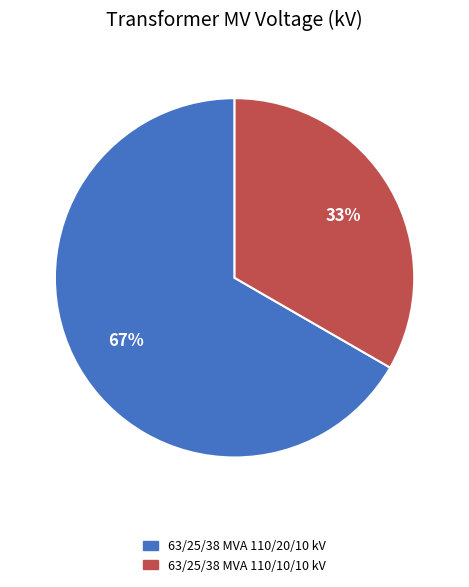

Is the sum of 63/25/38 MVA 110/10/10 kV and 63/25/38 MVA 110/20/10 kV greater than half?

Yes